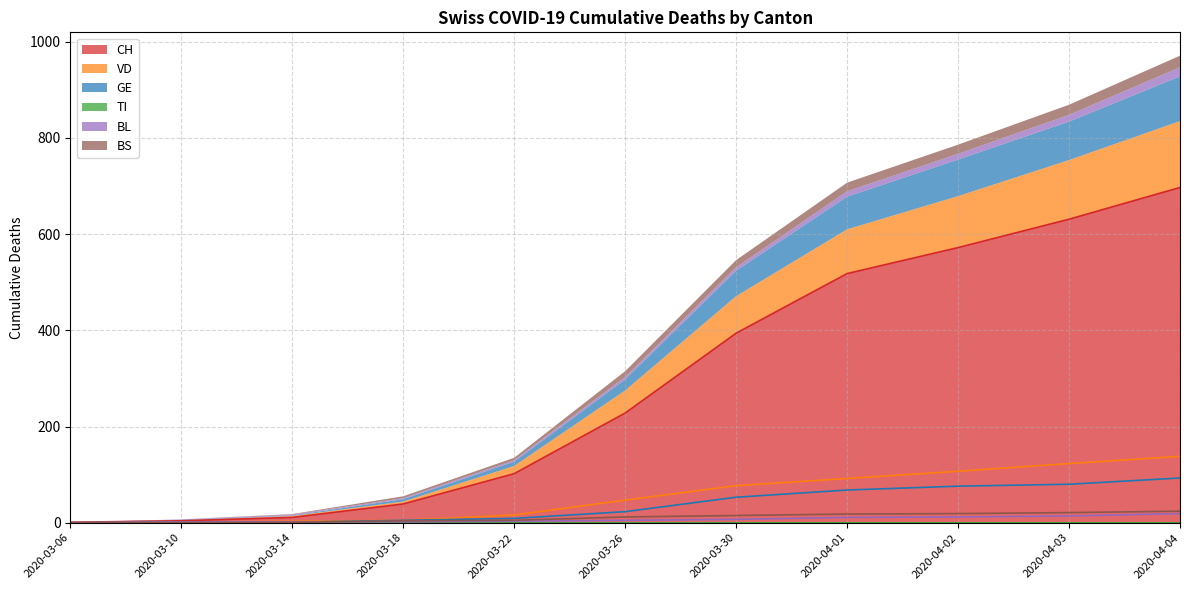

Which category has the highest value in the CH series?

2020-04-04